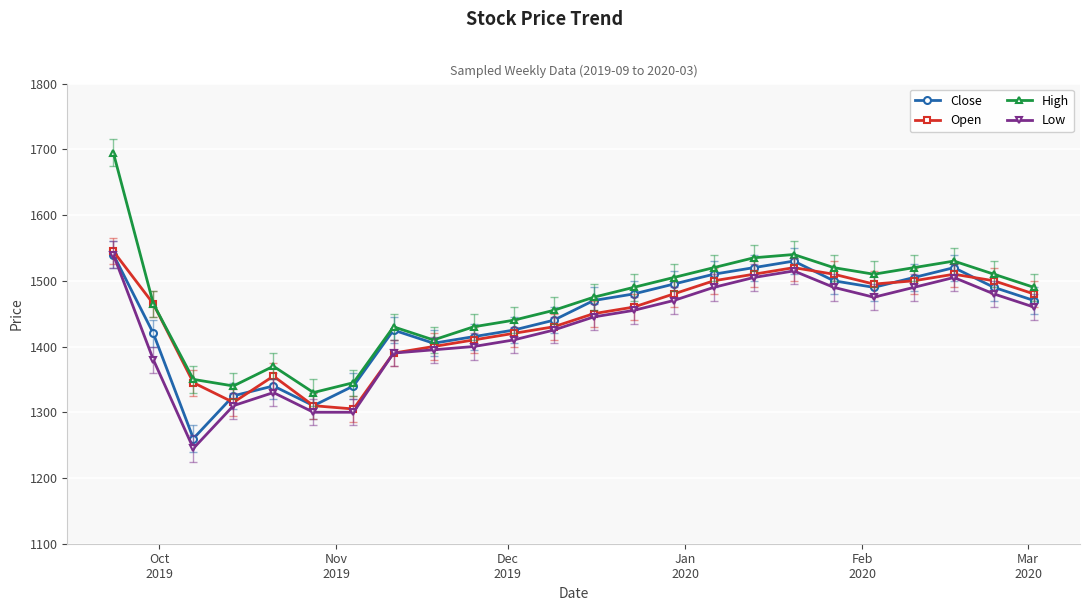

Reading left to right, list all the values displayed in this chart.

Close: 1540	1420	1260	1325	1340	1310	1340	1425	1405	1415	1425	1440	1470	1480	1495	1510	1520	1530	1500	1490	1505	1520	1490	1470
Open: 1545	1465	1345	1315	1355	1310	1305	1390	1400	1410	1420	1430	1450	1460	1480	1500	1510	1520	1510	1495	1500	1510	1500	1480
High: 1695	1465	1350	1340	1370	1330	1345	1430	1410	1430	1440	1455	1475	1490	1505	1520	1535	1540	1520	1510	1520	1530	1510	1490
Low: 1540	1380	1245	1310	1330	1300	1300	1390	1395	1400	1410	1425	1445	1455	1470	1490	1505	1515	1490	1475	1490	1505	1480	1460